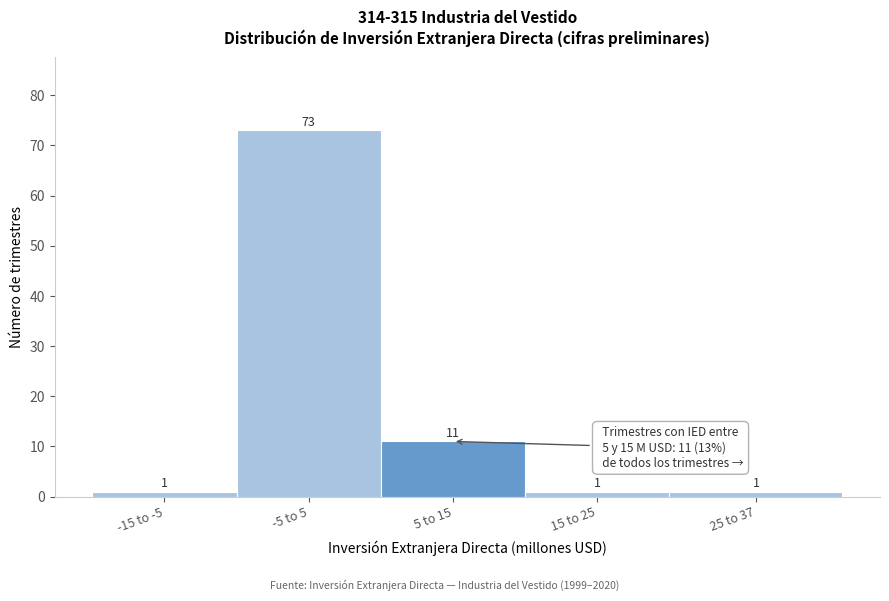

Reading left to right, extract all data points from this chart.

-15 to -5=1	-5 to 5=73	5 to 15=11	15 to 25=1	25 to 37=1